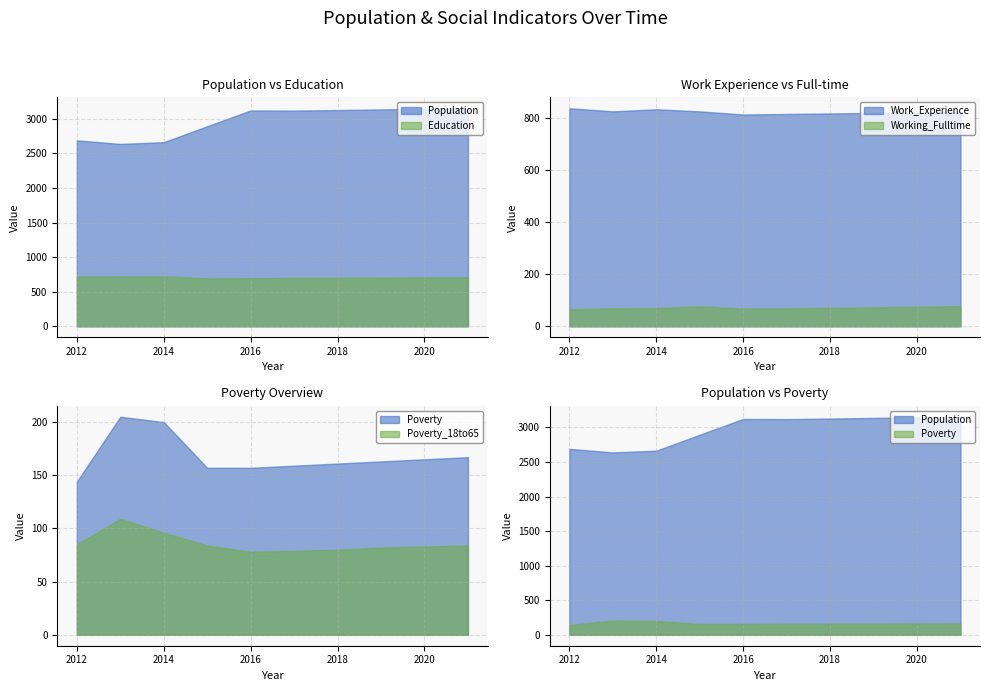

Which label corresponds to the smallest value in the chart?

2012